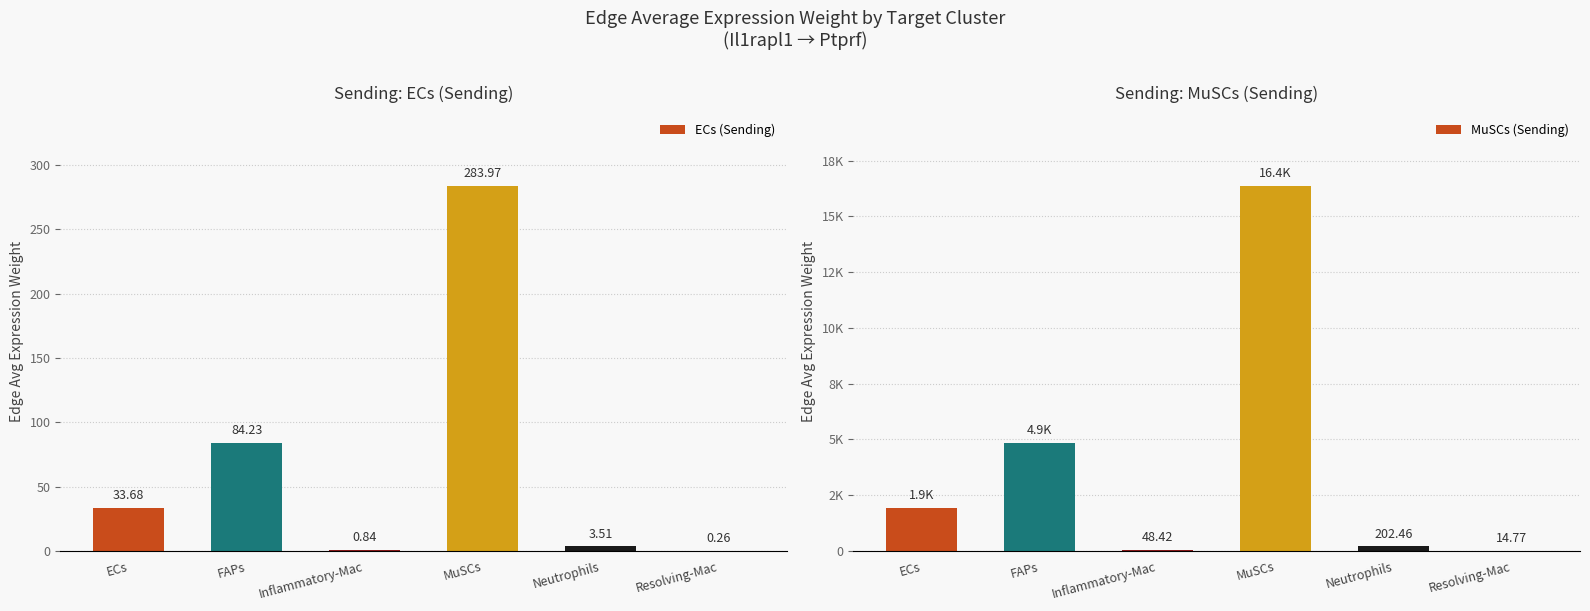

Which series has the largest total across all categories?

MuSCs (Sending)